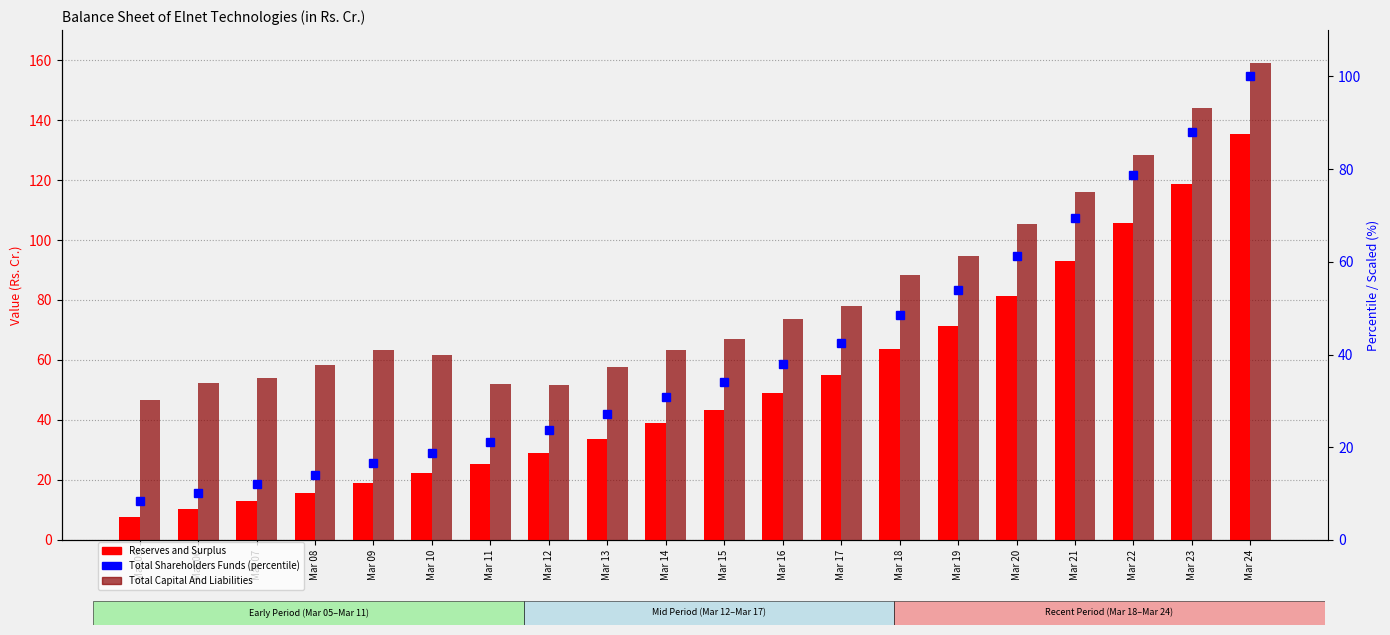

What are all the series names shown in the legend?

Reserves and Surplus, Total Capital And Liabilities, Total Shareholders Funds (percentile)